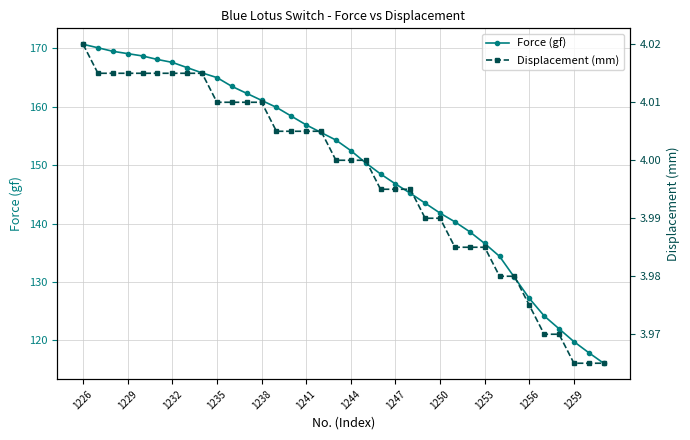

Rank the series at 31 from highest to lowest value.

Force (gf), Displacement (mm)